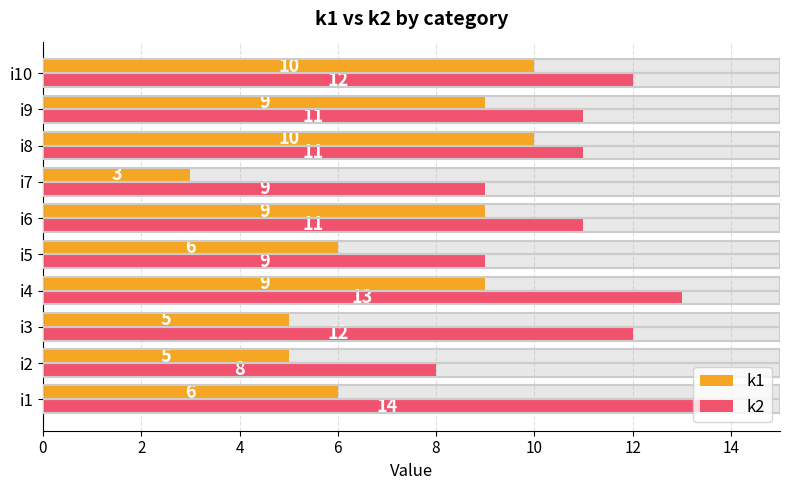

Which series has the largest total across all categories?

k2